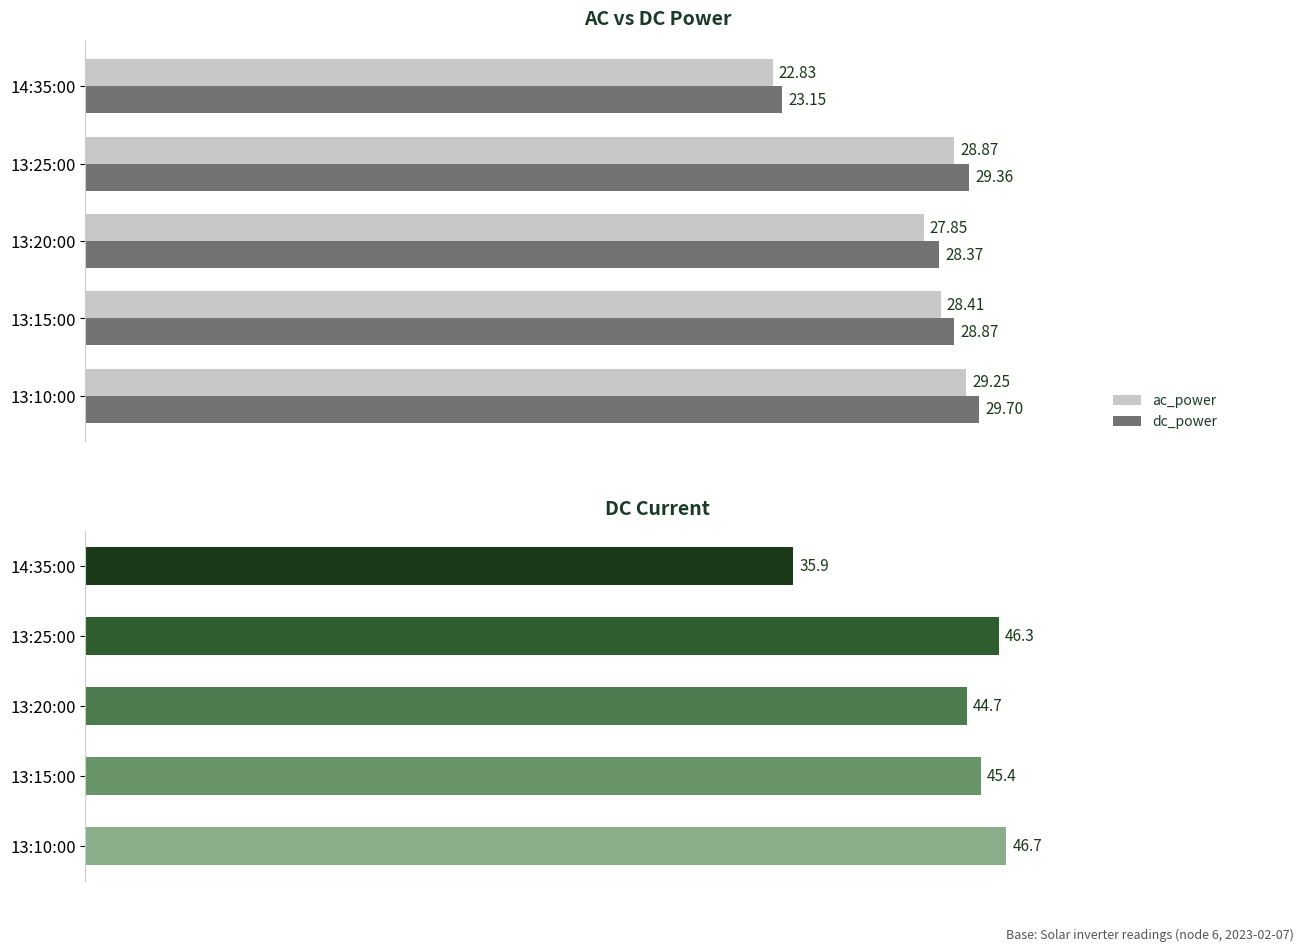

Reading right to left, extract all data points from this chart.

ac_power: 22.8	28.9	27.9	28.4	29.2
dc_power: 23.1	29.4	28.4	28.9	29.7
dc_current: 35.9	46.3	44.7	45.4	46.7